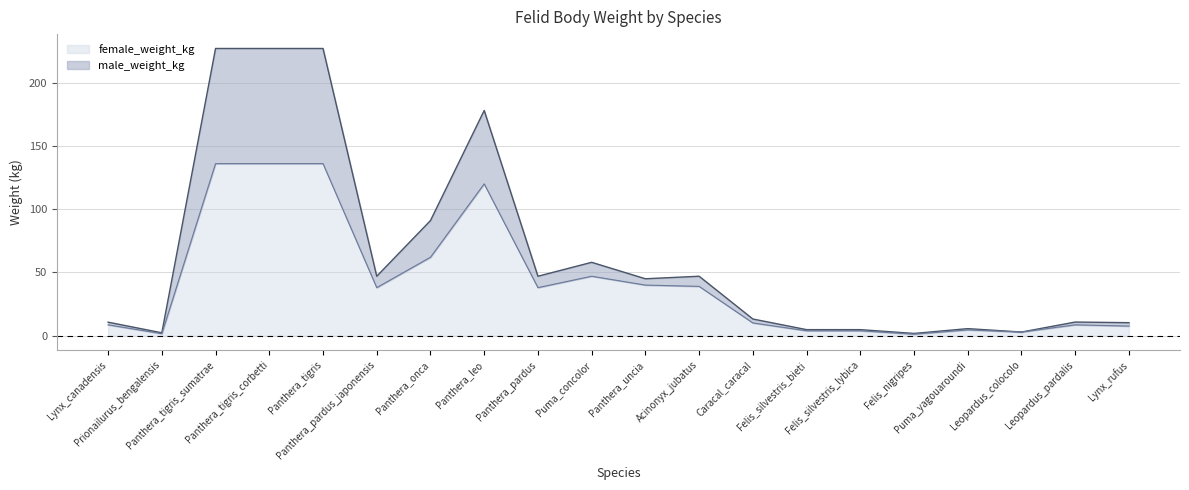

Which series has the largest total across all categories?

male_weight_kg